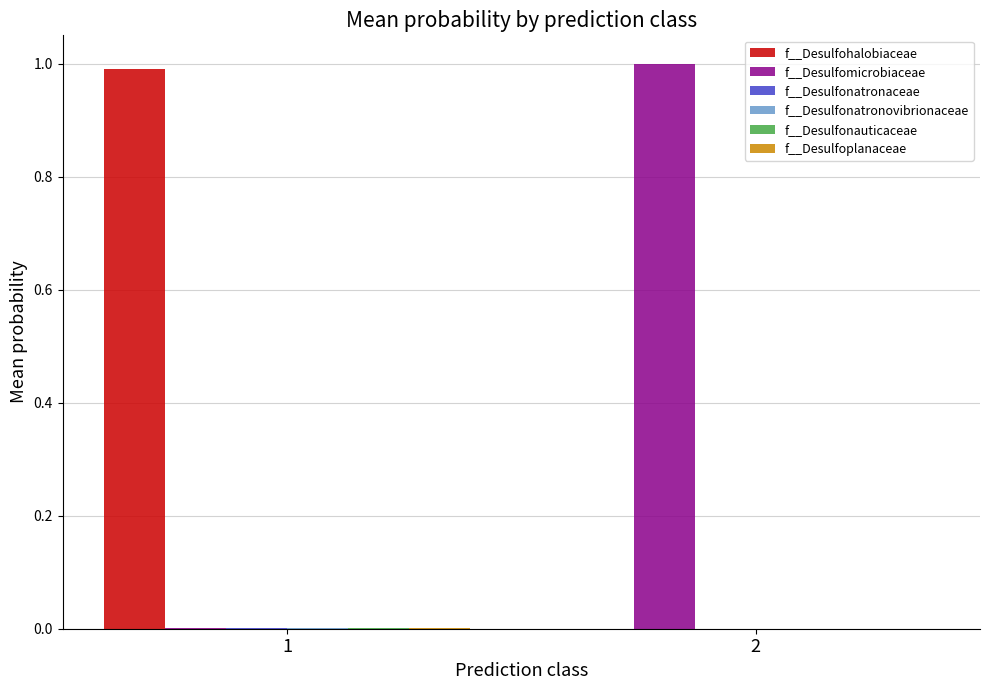

True or false: f__Desulfomicrobiaceae has a value of 0.0 at 1.

True